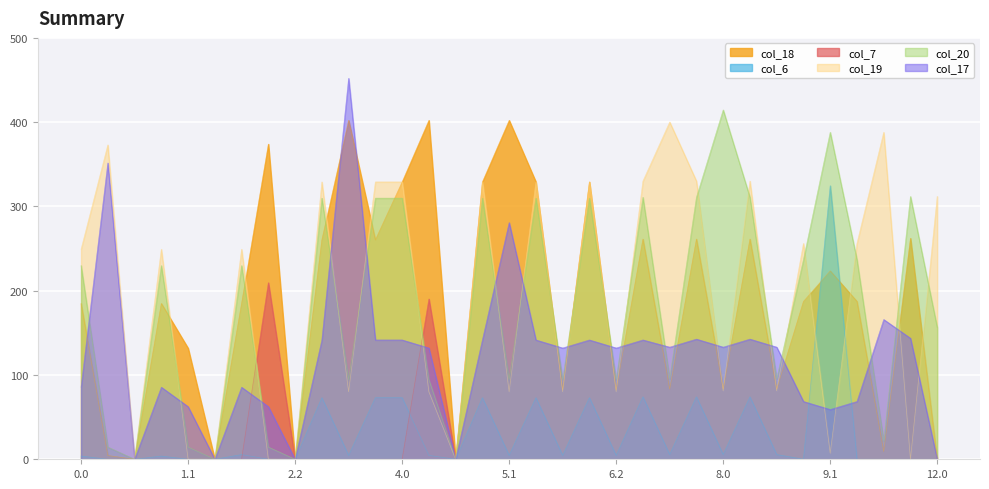

Reading left to right, extract all data points from this chart.

col_18: 0.0=184.9	0.1=4.5	0.2=0.0	1.0=184.9	1.1=131.8	1.2=0.0	2.0=184.9	2.1=374.0	2.2=0.0	3.0=260.3	3.1=402.2	3.2=260.3	4.0=329.1	4.1=402.2	4.2=0.0	5.0=329.1	5.1=402.2	5.2=329.1	6.0=82.2	6.1=329.1	6.2=82.2	7.0=261.3	7.1=83.2	7.2=261.3	8.0=83.2	8.1=261.3	8.2=83.2	9.0=187.3	9.1=223.5	9.2=187.3	10.0=9.2	11.0=262.3	12.0=0.0
col_6: 0.0=3.8	0.1=0.0	0.2=0.0	1.0=3.8	1.1=0.0	1.2=0.0	2.0=5.6	2.1=0.0	2.2=0.0	3.0=73.1	3.1=4.6	3.2=73.1	4.0=73.1	4.1=4.6	4.2=0.0	5.0=73.1	5.1=4.6	5.2=73.1	6.0=4.6	6.1=73.1	6.2=4.6	7.0=74.1	7.1=5.6	7.2=74.1	8.0=5.6	8.1=74.1	8.2=5.6	9.0=0.1	9.1=324.6	9.2=0.1	10.0=0.0	11.0=0.0	12.0=0.0
col_7: 0.0=0.0	0.1=0.0	0.2=0.0	1.0=0.0	1.1=0.0	1.2=0.0	2.0=0.0	2.1=209.6	2.2=0.0	3.0=0.0	3.1=0.0	3.2=0.0	4.0=0.0	4.1=190.2	4.2=0.0	5.0=0.0	5.1=0.0	5.2=0.0	6.0=0.0	6.1=0.0	6.2=0.0	7.0=0.0	7.1=0.0	7.2=0.0	8.0=0.0	8.1=0.0	8.2=0.0	9.0=0.0	9.1=0.0	9.2=0.0	10.0=0.0	11.0=0.0	12.0=0.0
col_19: 0.0=249.2	0.1=373.0	0.2=0.0	1.0=249.2	1.1=0.2	1.2=0.0	2.0=249.2	2.1=0.2	2.2=0.0	3.0=329.1	3.1=80.2	3.2=329.1	4.0=329.1	4.1=80.2	4.2=0.0	5.0=329.1	5.1=80.2	5.2=329.1	6.0=80.2	6.1=329.1	6.2=80.2	7.0=330.1	7.1=400.2	7.2=330.1	8.0=81.2	8.1=330.1	8.2=81.2	9.0=256.1	9.1=7.2	9.2=256.1	10.0=388.0	11.0=0.0	12.0=311.9
col_20: 0.0=229.9	0.1=14.5	0.2=0.0	1.0=229.9	1.1=14.5	1.2=0.0	2.0=229.9	2.1=14.5	2.2=0.0	3.0=309.9	3.1=94.5	3.2=309.9	4.0=309.9	4.1=94.5	4.2=0.0	5.0=309.9	5.1=94.5	5.2=309.9	6.0=94.5	6.1=309.9	6.2=94.5	7.0=310.9	7.1=95.5	7.2=310.9	8.0=414.5	8.1=310.9	8.2=95.5	9.0=236.9	9.1=388.0	9.2=236.9	10.0=21.5	11.0=311.9	12.0=156.4
col_17: 0.0=85.5	0.1=351.6	0.2=0.0	1.0=85.5	1.1=62.5	1.2=0.0	2.0=85.5	2.1=62.5	2.2=0.0	3.0=141.6	3.1=452.1	3.2=141.6	4.0=141.6	4.1=132.1	4.2=0.0	5.0=141.6	5.1=280.8	5.2=141.6	6.0=132.1	6.1=141.6	6.2=132.1	7.0=141.6	7.1=133.1	7.2=142.6	8.0=133.1	8.1=142.6	8.2=133.1	9.0=68.6	9.1=59.1	9.2=68.6	10.0=165.9	11.0=143.6	12.0=0.0